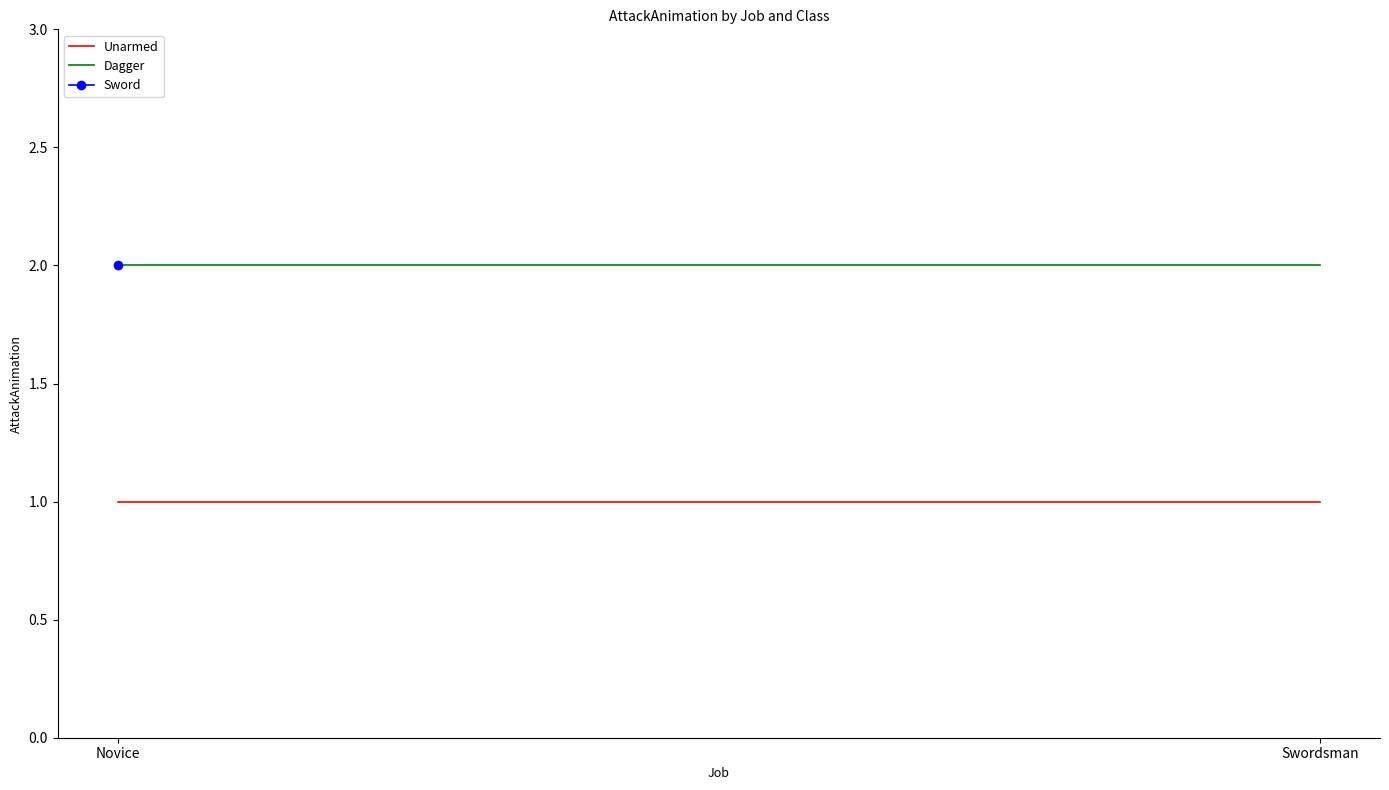

What is the difference between the highest and lowest values at Swordsman?

1